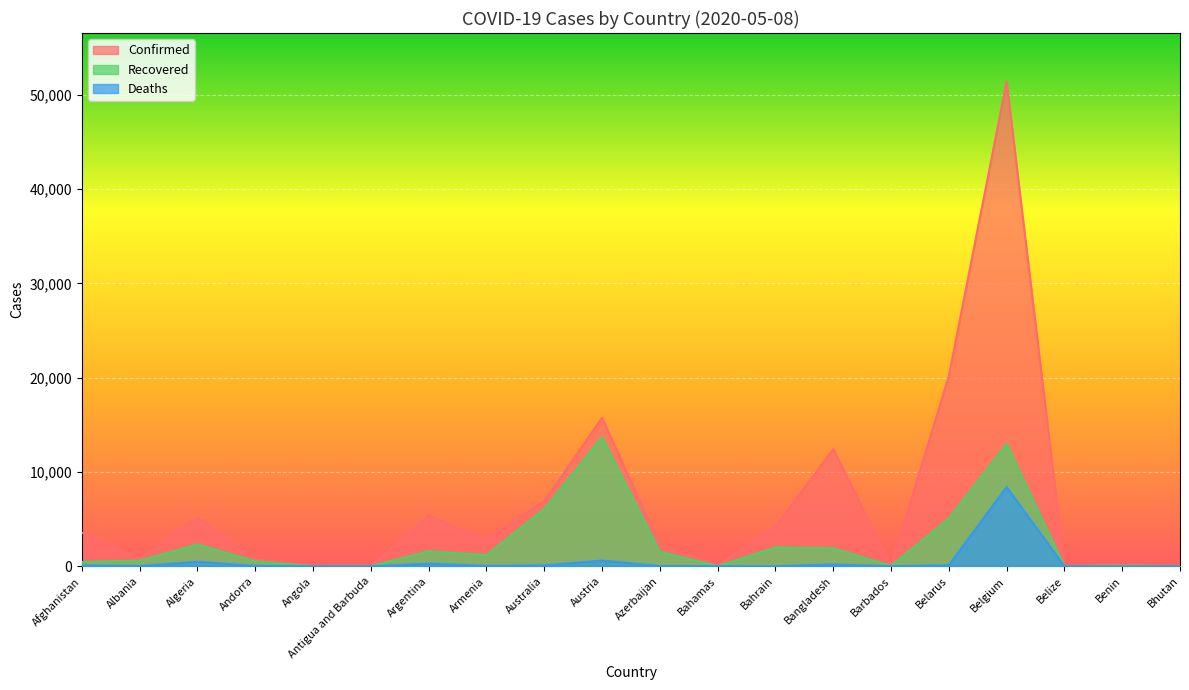

Which series has the largest total across all categories?

Confirmed